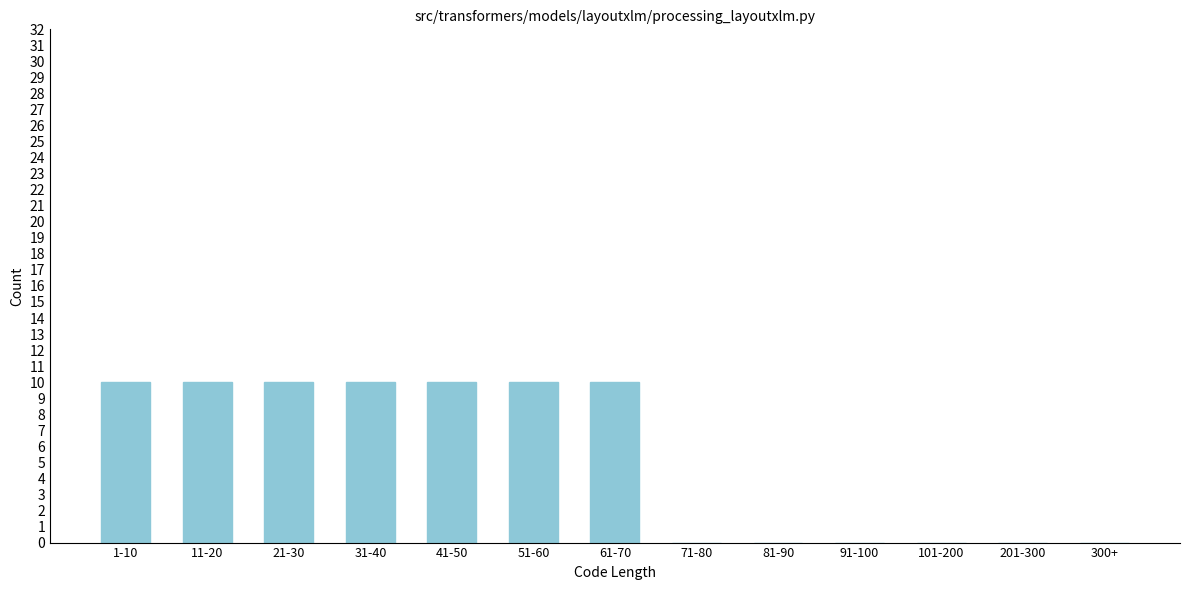

Reading left to right, what are all the values shown in this chart?

1-10=10	11-20=10	21-30=10	31-40=10	41-50=10	51-60=10	61-70=10	71-80=0	81-90=0	91-100=0	101-200=0	201-300=0	300+=0